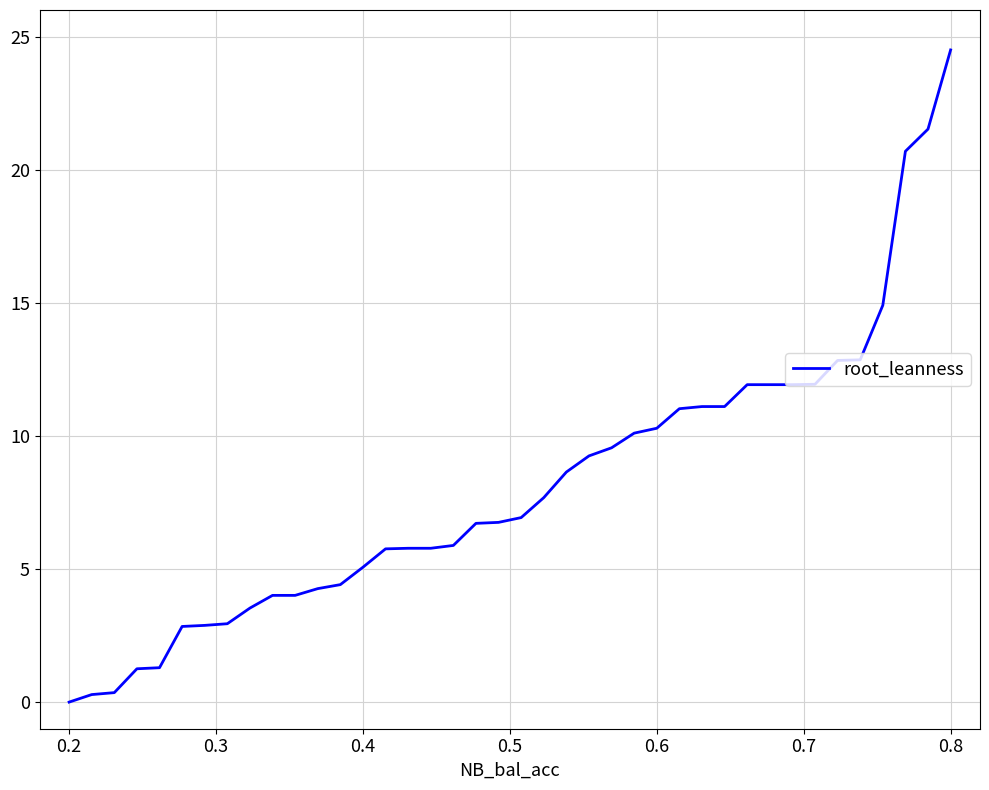

What is the greatest value displayed?

24.5